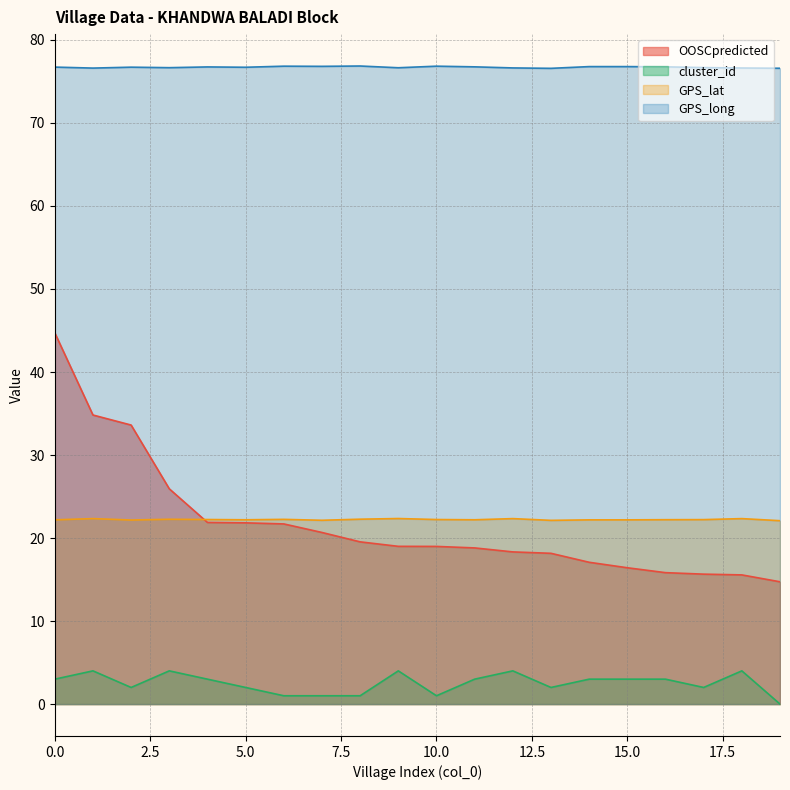

At which label is GPS_long closest to 76?

13